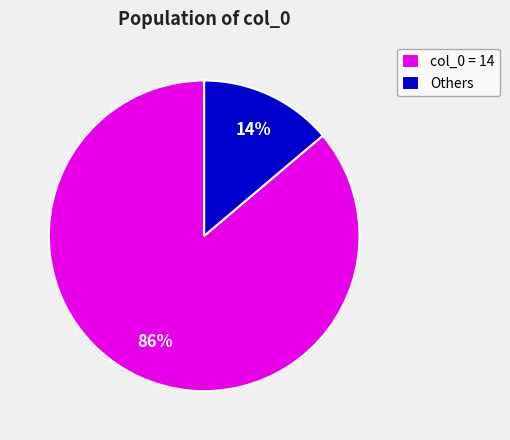

To the nearest percent, what portion does col_0 = 14 represent?

86%